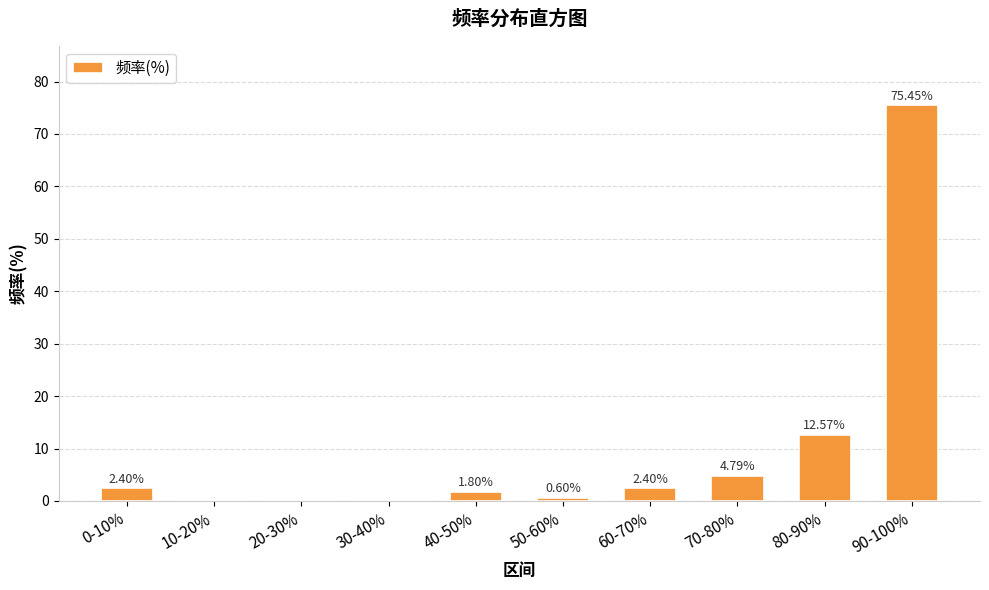

What is the change in value from 80-90% to 90-100%?

+62.9